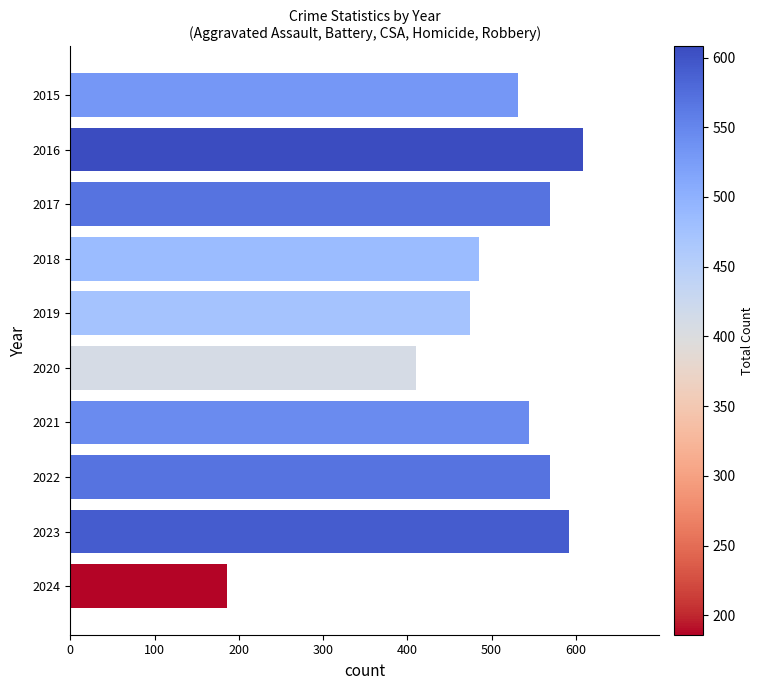

Are the bars horizontal?

Yes